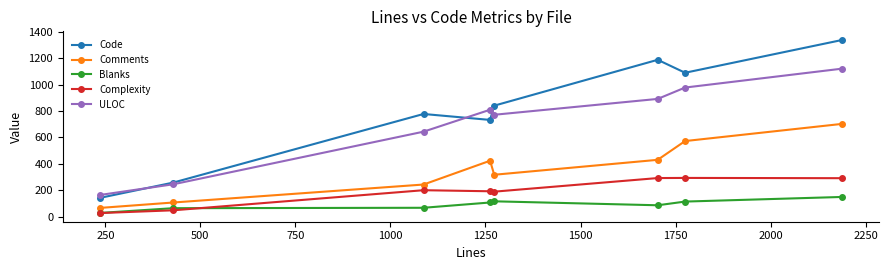

How many series are shown in this chart?

5